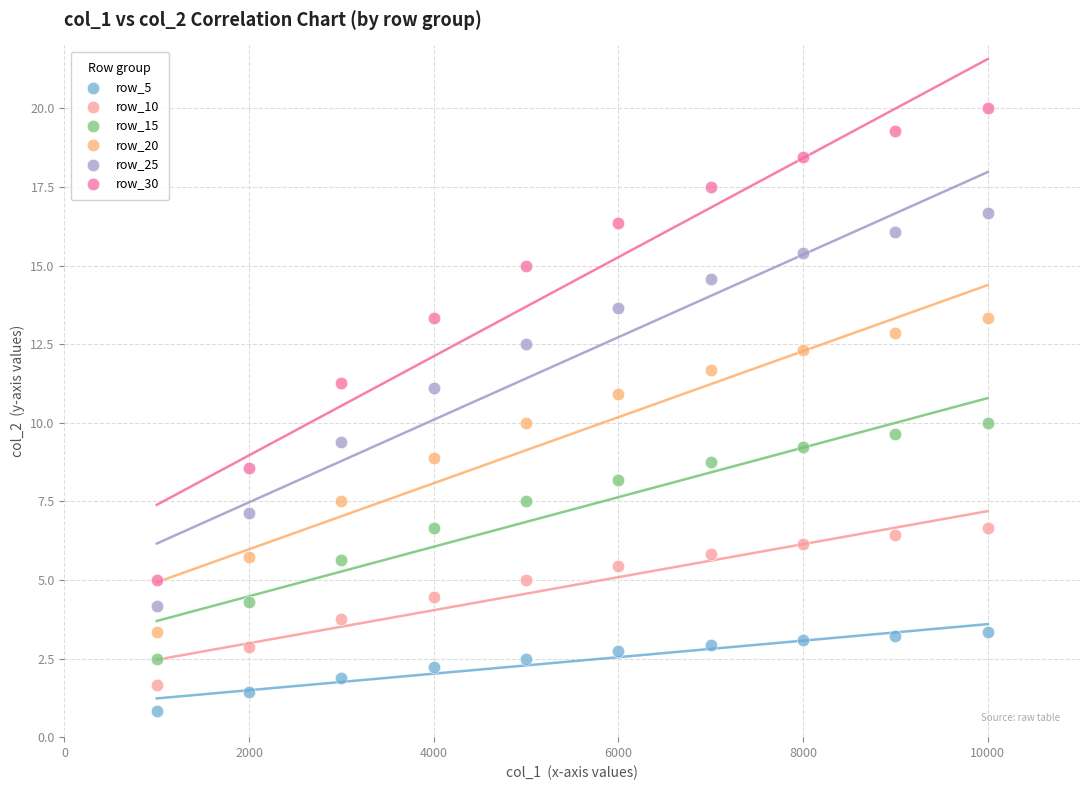

Across all data points, what is the range of X values (max minus min)?

9000.0